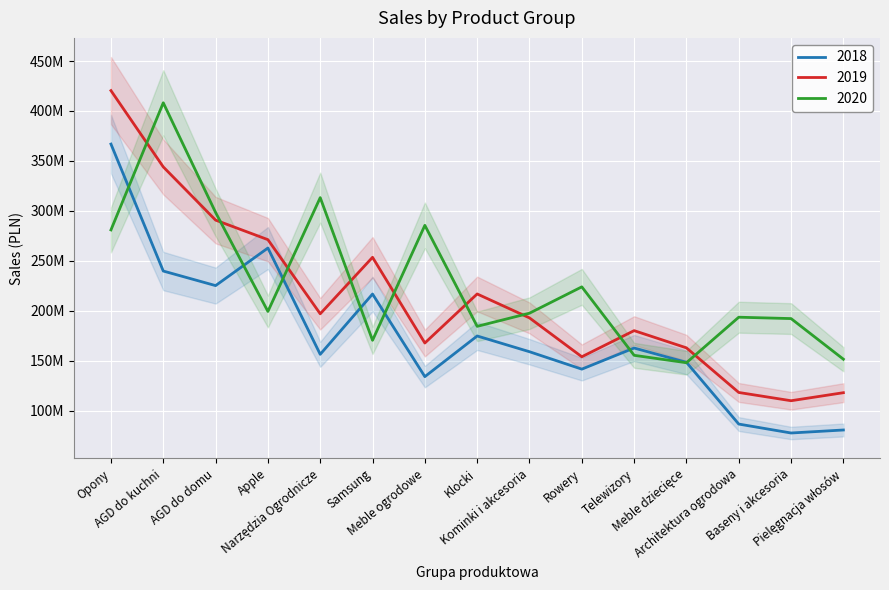

True or false: 2019 has a value of 197061901.8 at Narzędzia Ogrodnicze.

True